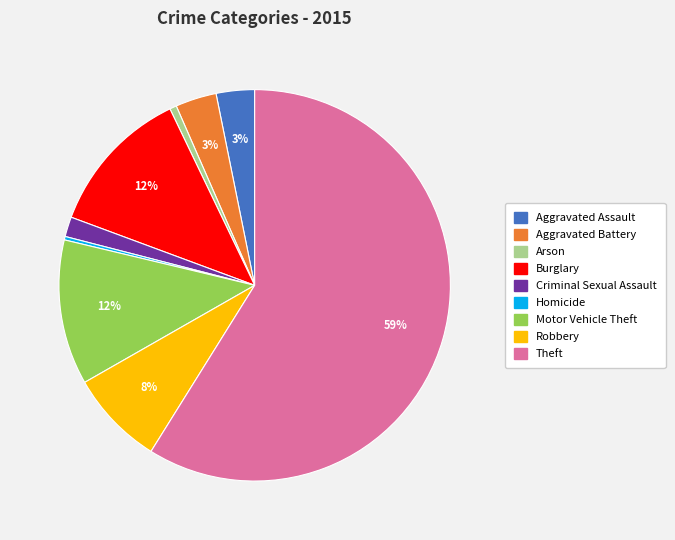

The Aggravated Assault slice represents 3% of the pie. True or false?

True